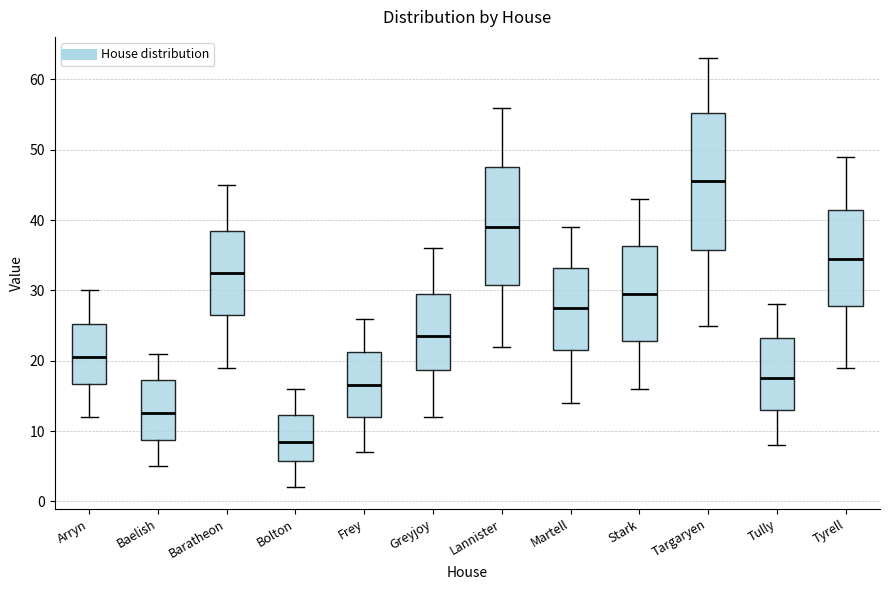

Where does the upper whisker of the box for Arryn end on the y-axis? The values are not printed on the chart, so give them approximately, as read against the axis.

30